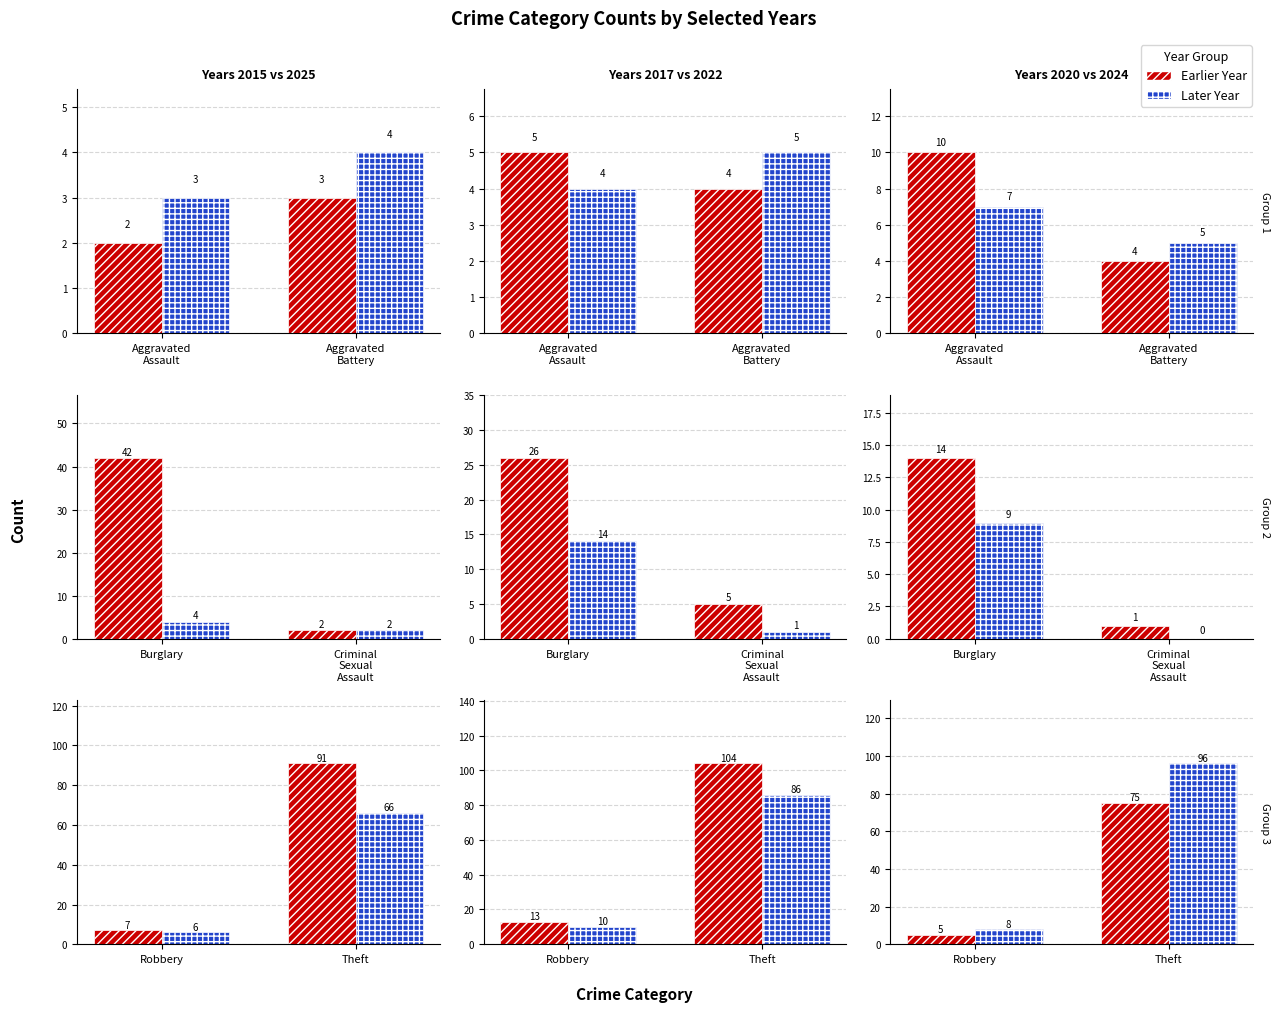

Between Burglary and Aggravated Assault, which is larger?

Burglary